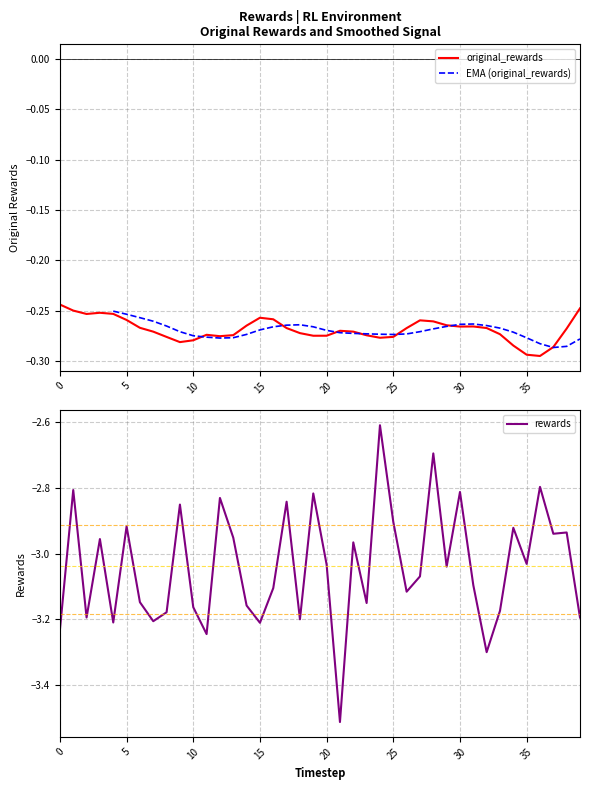

Read the original_rewards value at 5.

-0.3